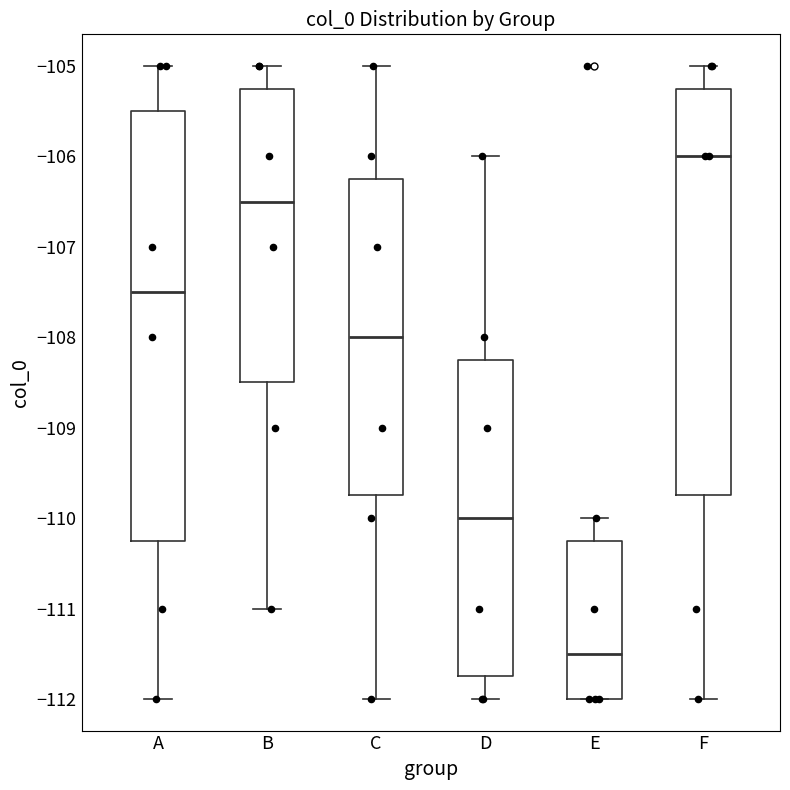

Where does the lower whisker of the box for D end on the y-axis? The values are not printed on the chart, so give them approximately, as read against the axis.

-112.0